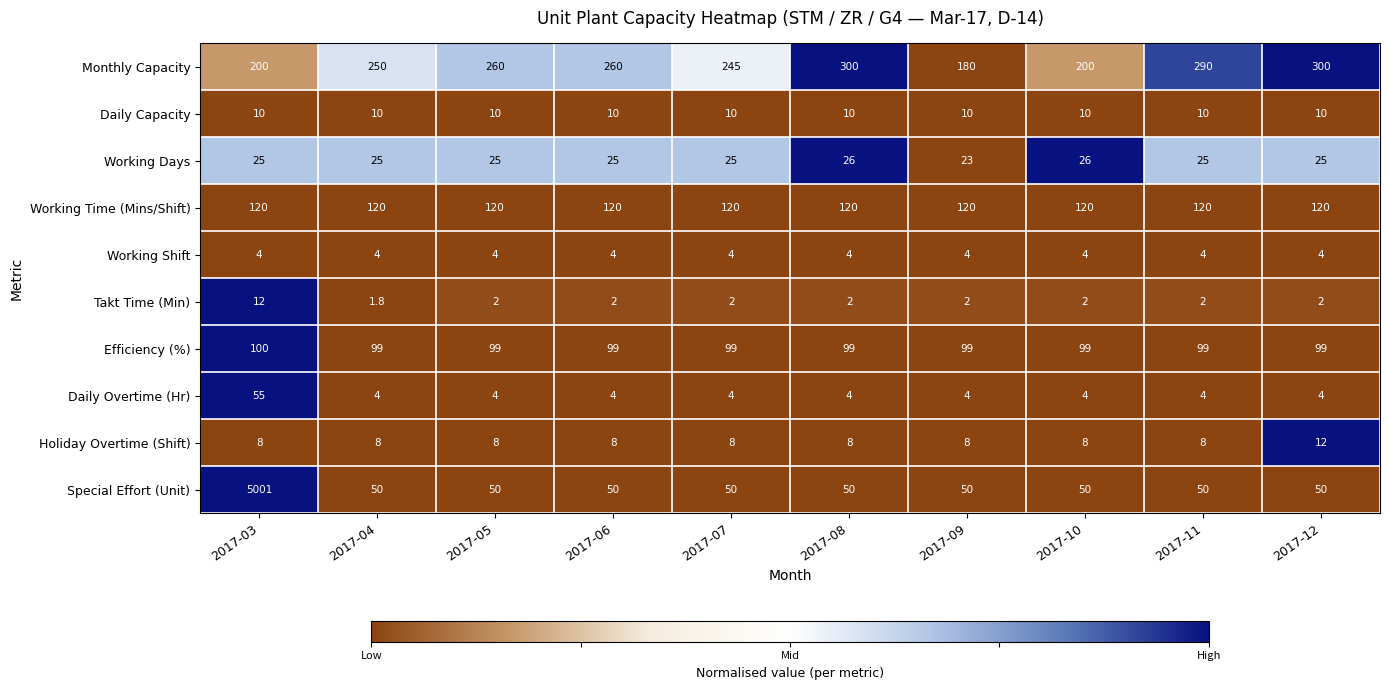

At which category is the sum across all series the highest?

2017-03